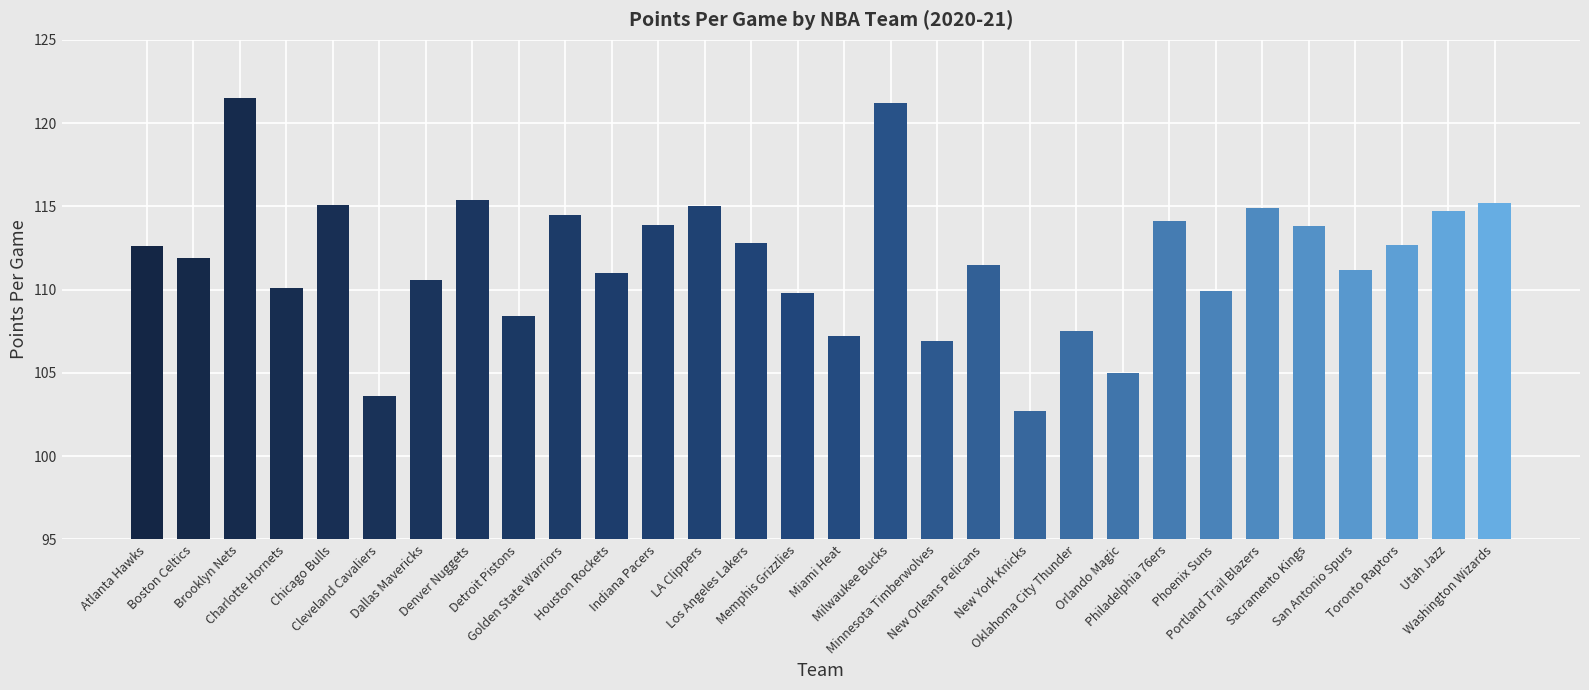

Does the chart contain stacked bars?

No